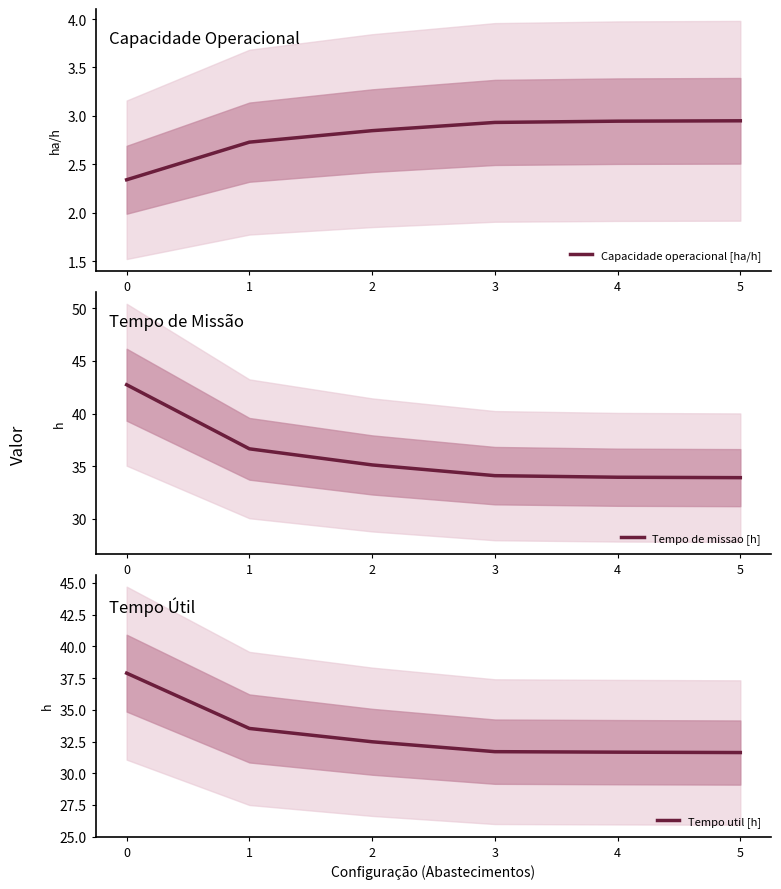

Read the Tempo de missao [h] value at 0.

42.7